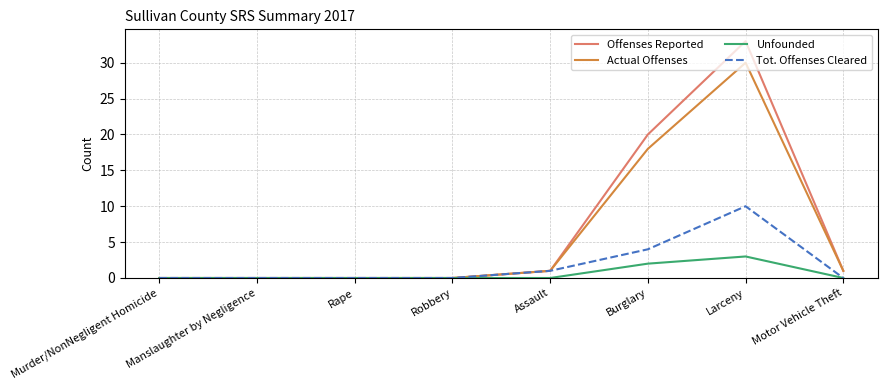

Does the chart have visible grid lines?

Yes